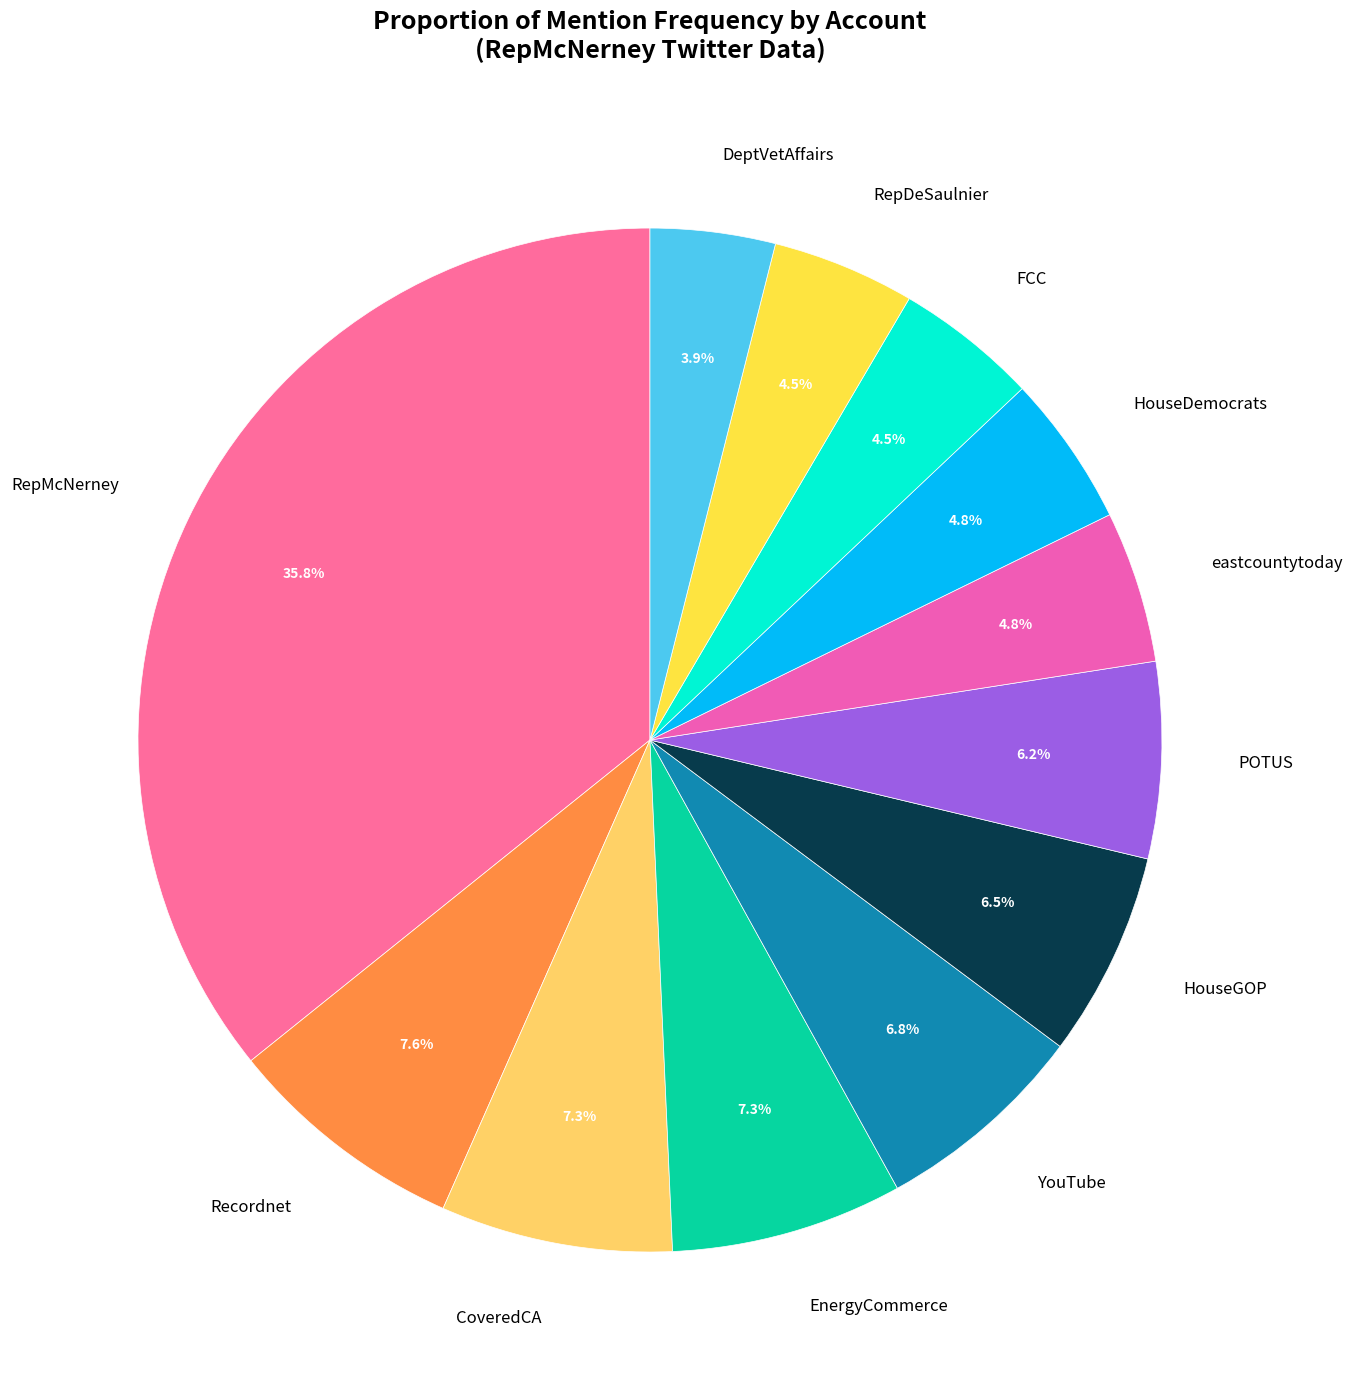

Which category has the smallest portion of the pie?

DeptVetAffairs